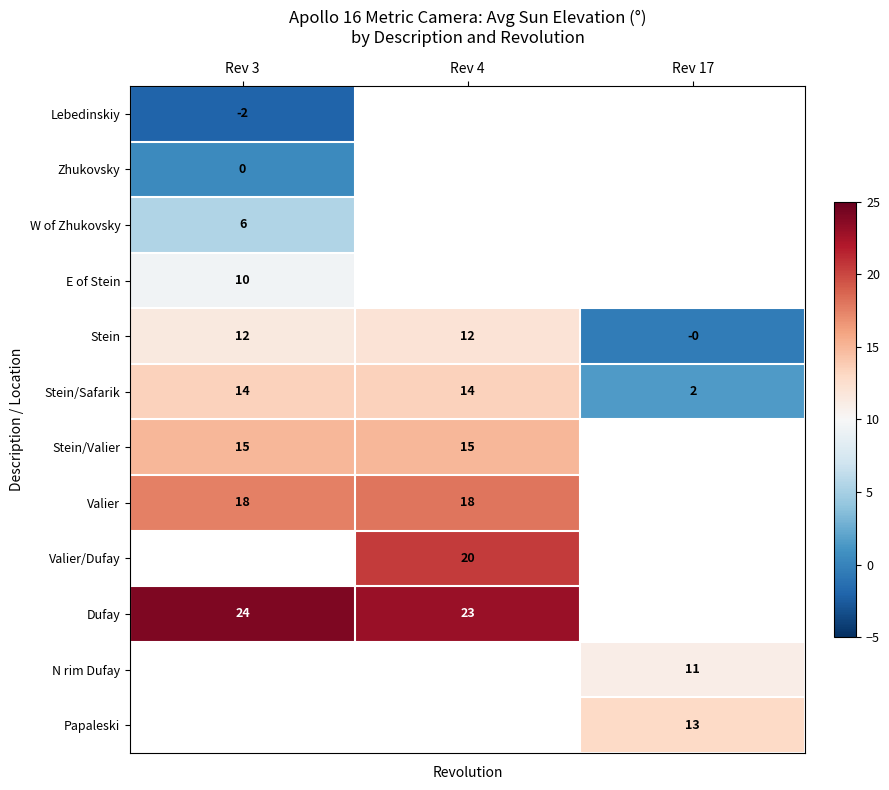

Which category has the lowest value in the Stein series?

Rev 17